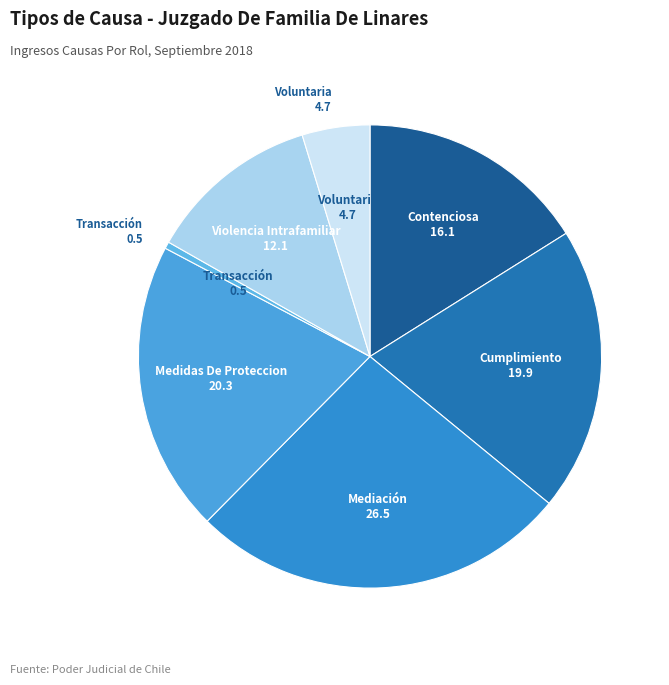

How many segments does this pie chart have?

7